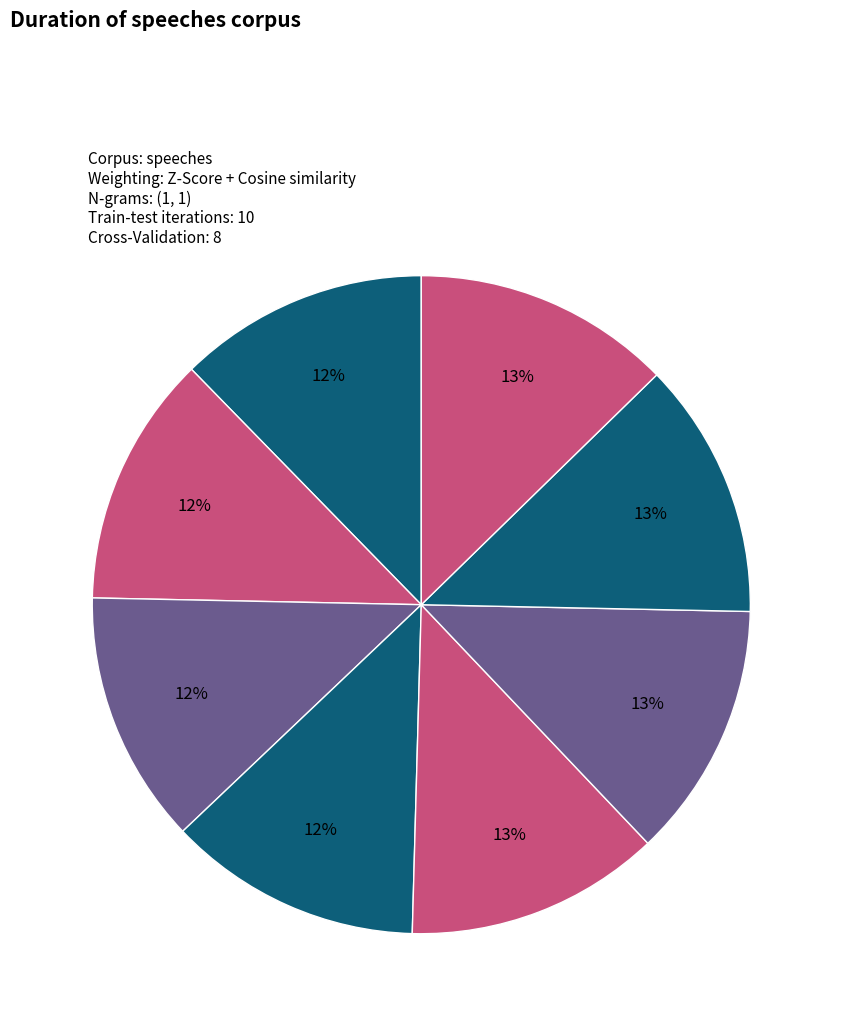

How many slices are in this pie chart?

8